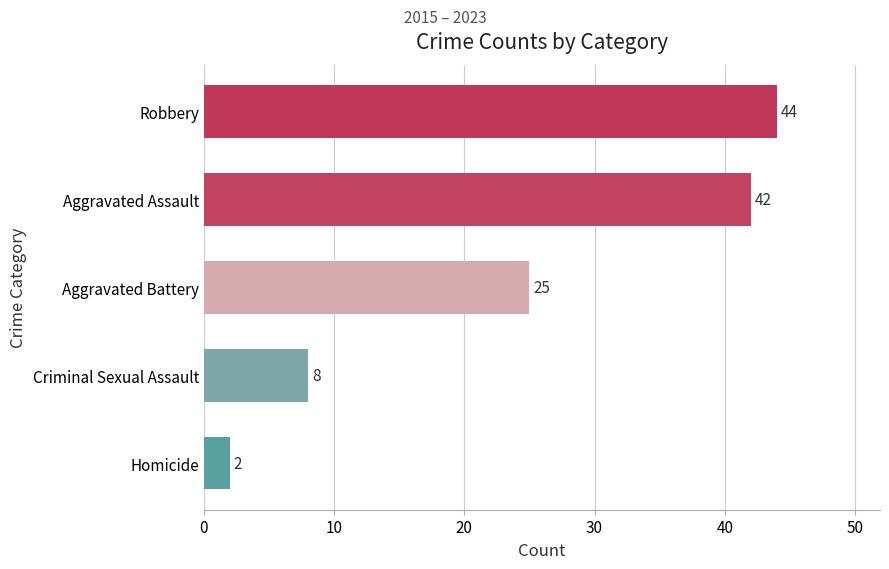

True or false: the data shows 73 at Robbery.

False